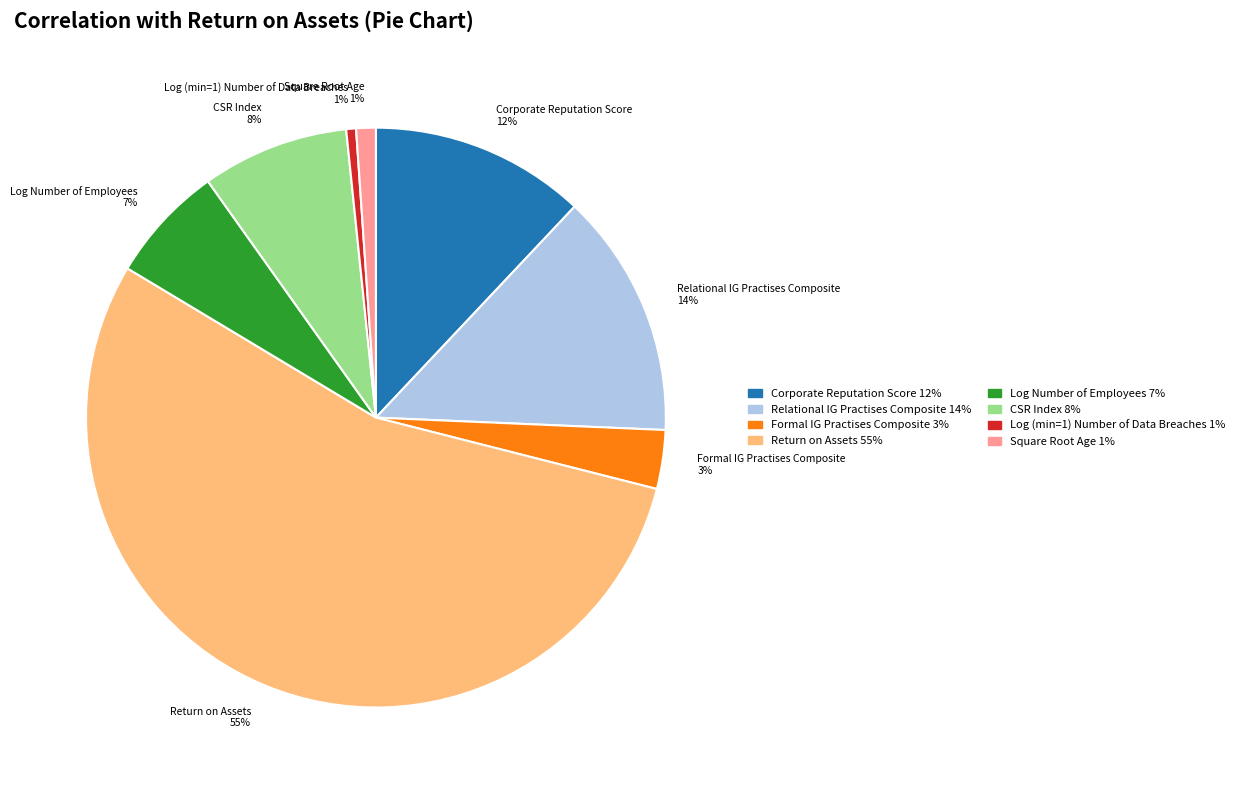

To the nearest percent, what is the average slice percentage?

12%